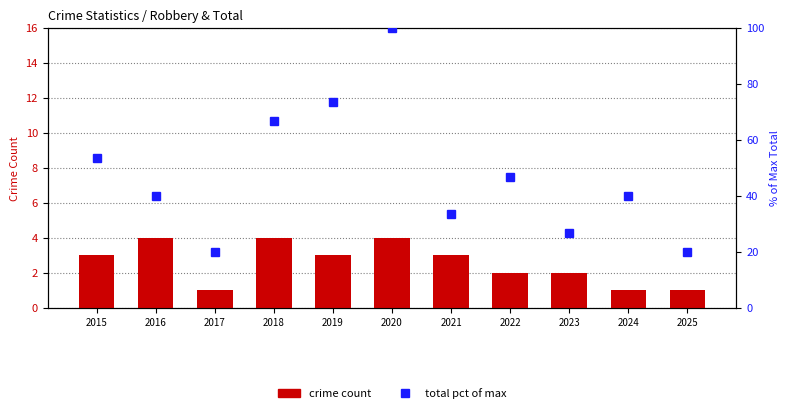

At which label does total pct of max reach its minimum?

2017